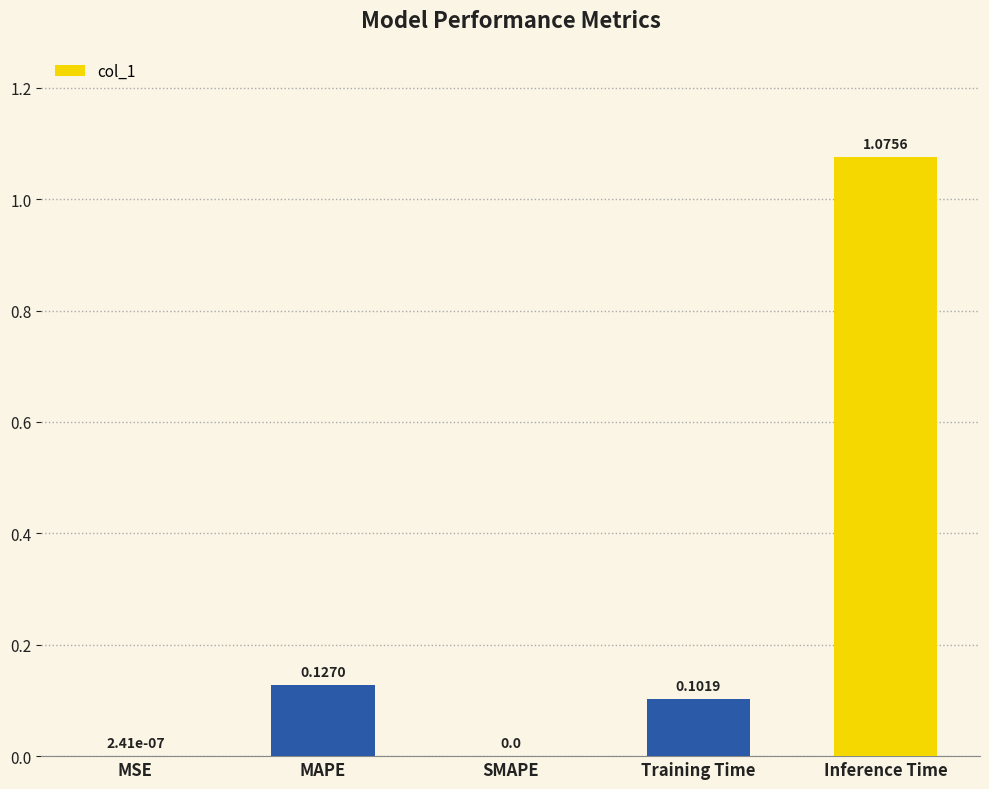

Which category has the highest value across all series?

Inference Time